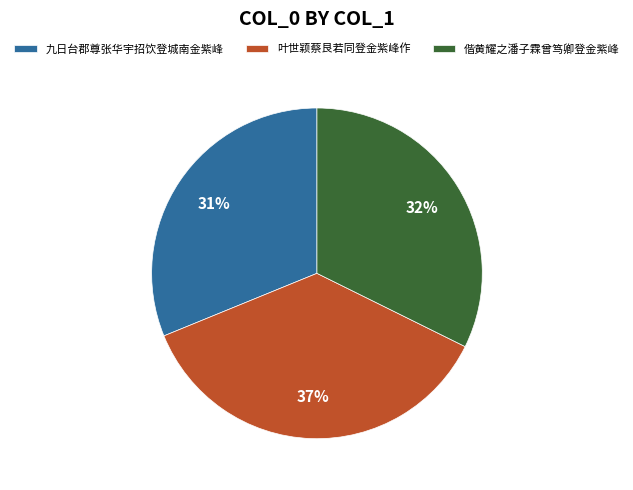

Is there any slice that represents more than half of the pie?

No